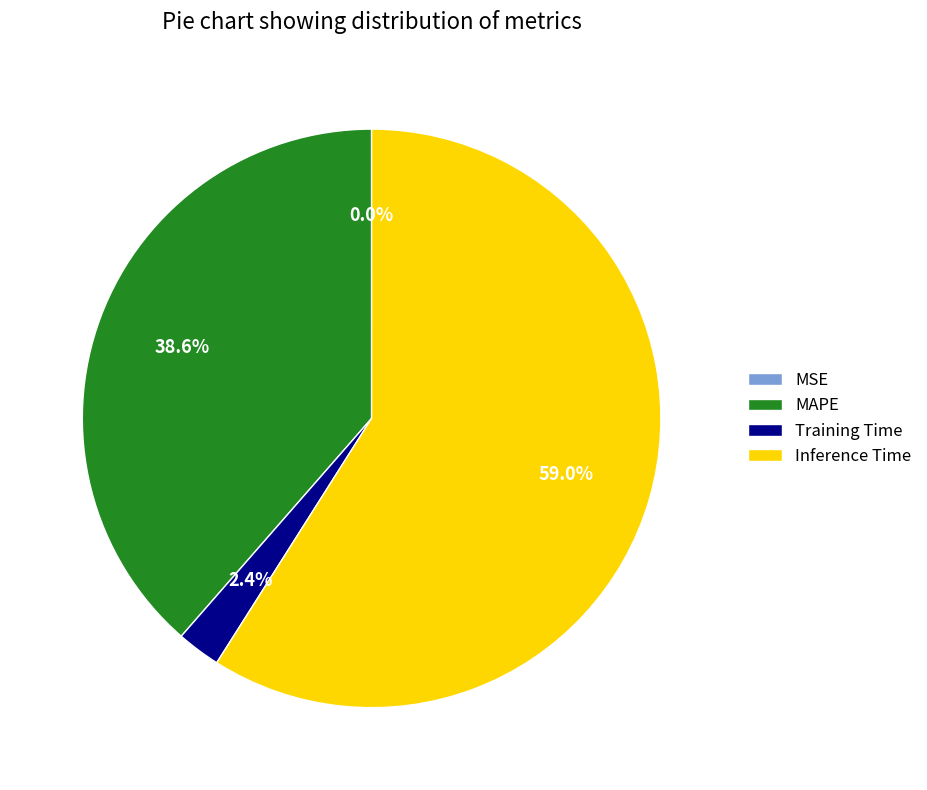

What percentage do MAPE and Inference Time together represent?

97.6%